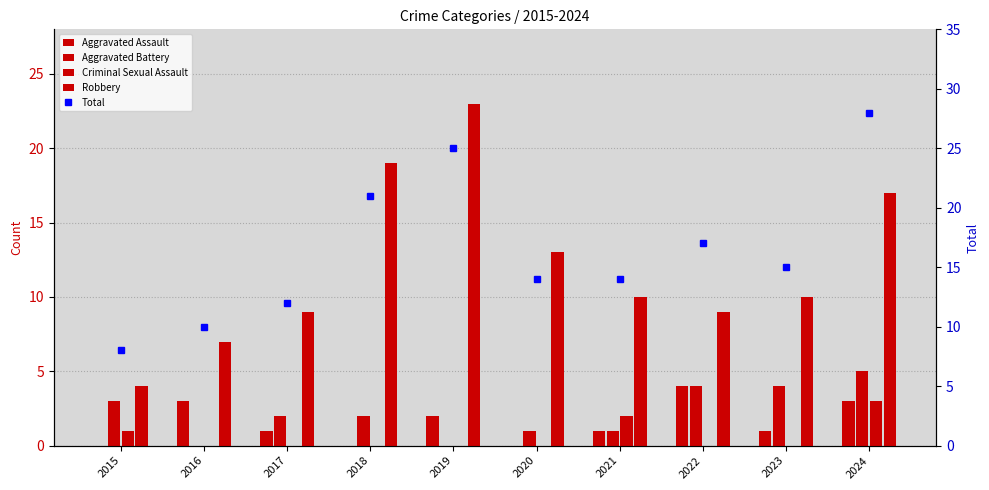

Rank the series at 2021 from highest to lowest value.

Total, Robbery, Criminal Sexual Assault, Aggravated Assault, Aggravated Battery